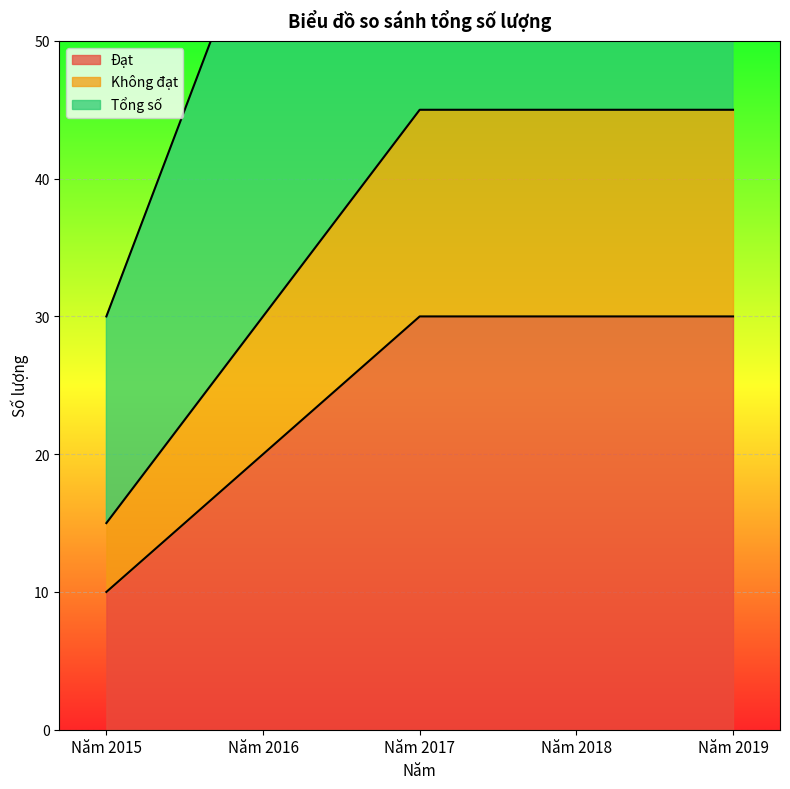

At which category is the sum across all series the highest?

Năm 2017